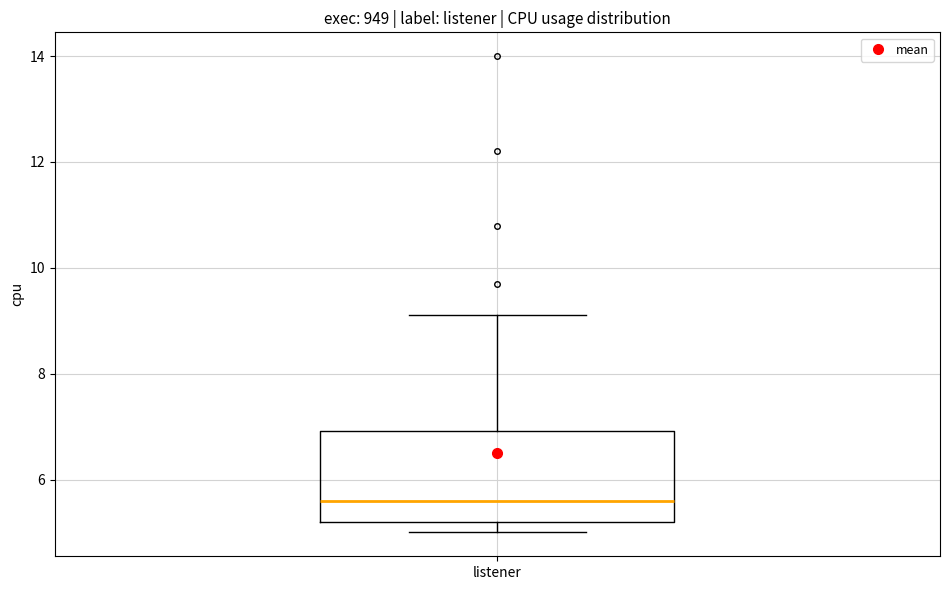

Transcribe this box plot: give where the median line is, the range the box spans, and where the two whiskers end, as read against the y-axis. The values are not printed on the chart, so give them approximately, as read against the axis.

median 5.6, box 5.2 to 7.0, whiskers 5.0 to 9.2